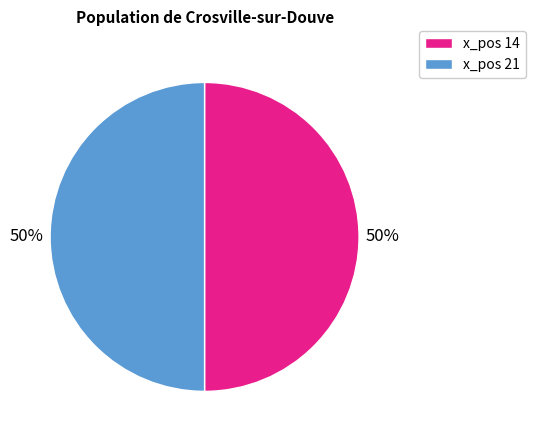

How many slices are in this pie chart?

2